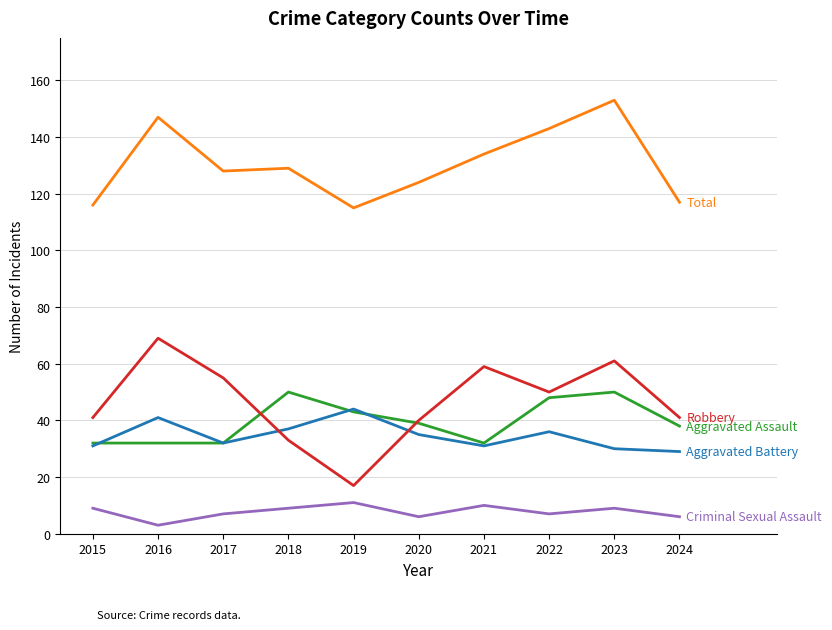

What is the spread (max minus min) of values at 2024?

111